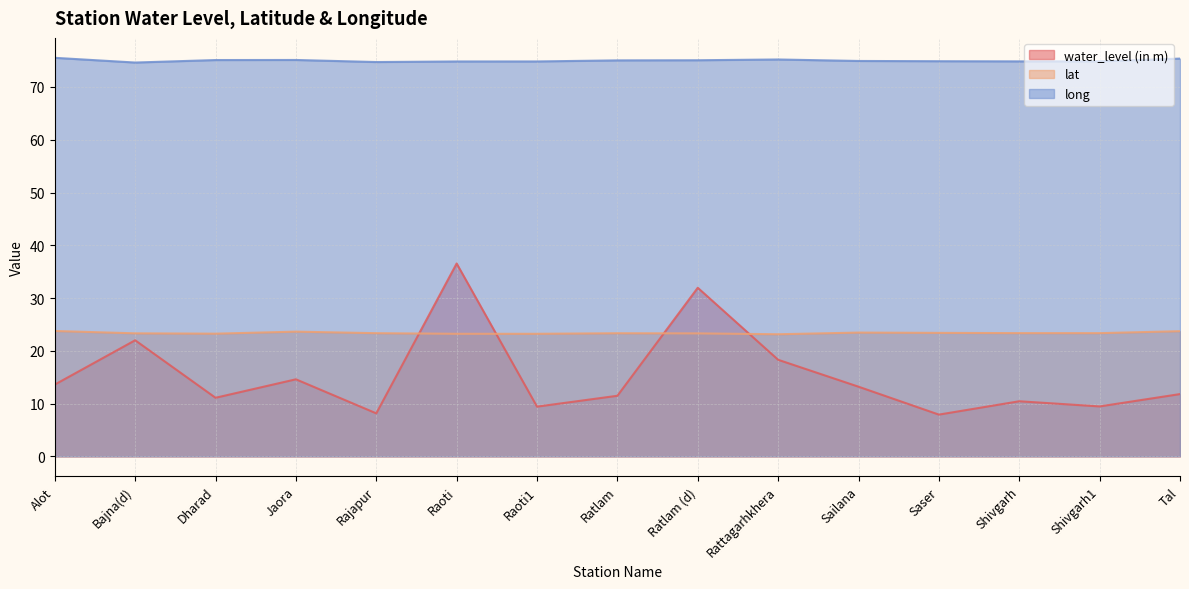

Is the value of lat at Ratlam greater than the value of water_level (in m) at Jaora?

Yes